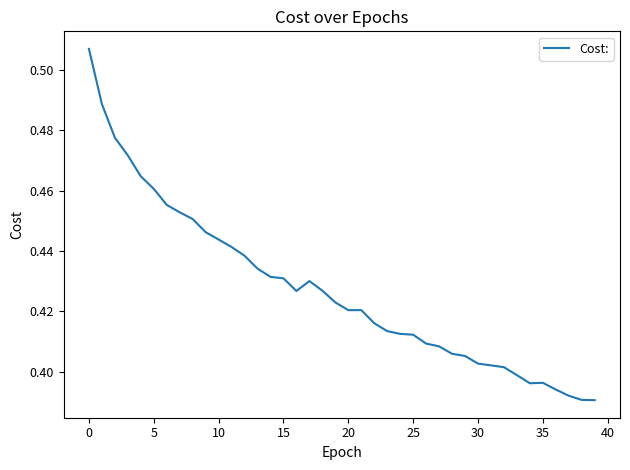

Where is the first local maximum?

17